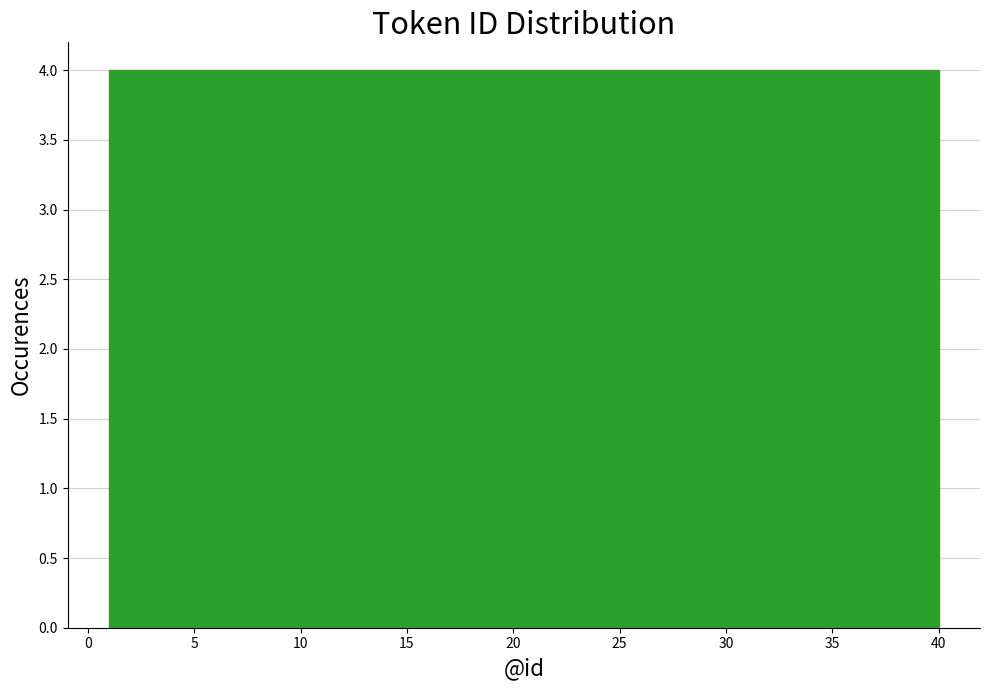

How tall is the bar that spans 20.5 to 24.4 on the x-axis? Neither the bar edges nor the heights are printed on the chart, so give them approximately, as read against the axes.

4